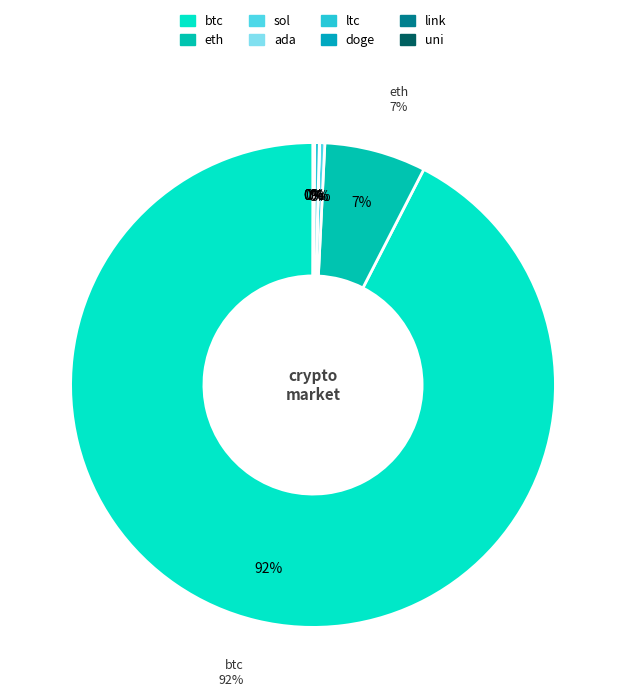

How many segments does this pie chart have?

8